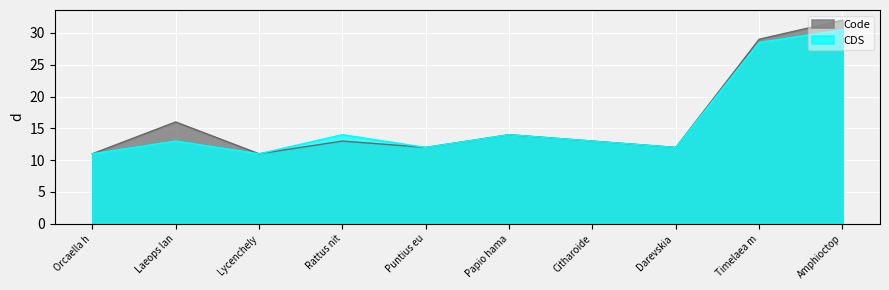

What is the value of the 3rd point from the left?

11.0